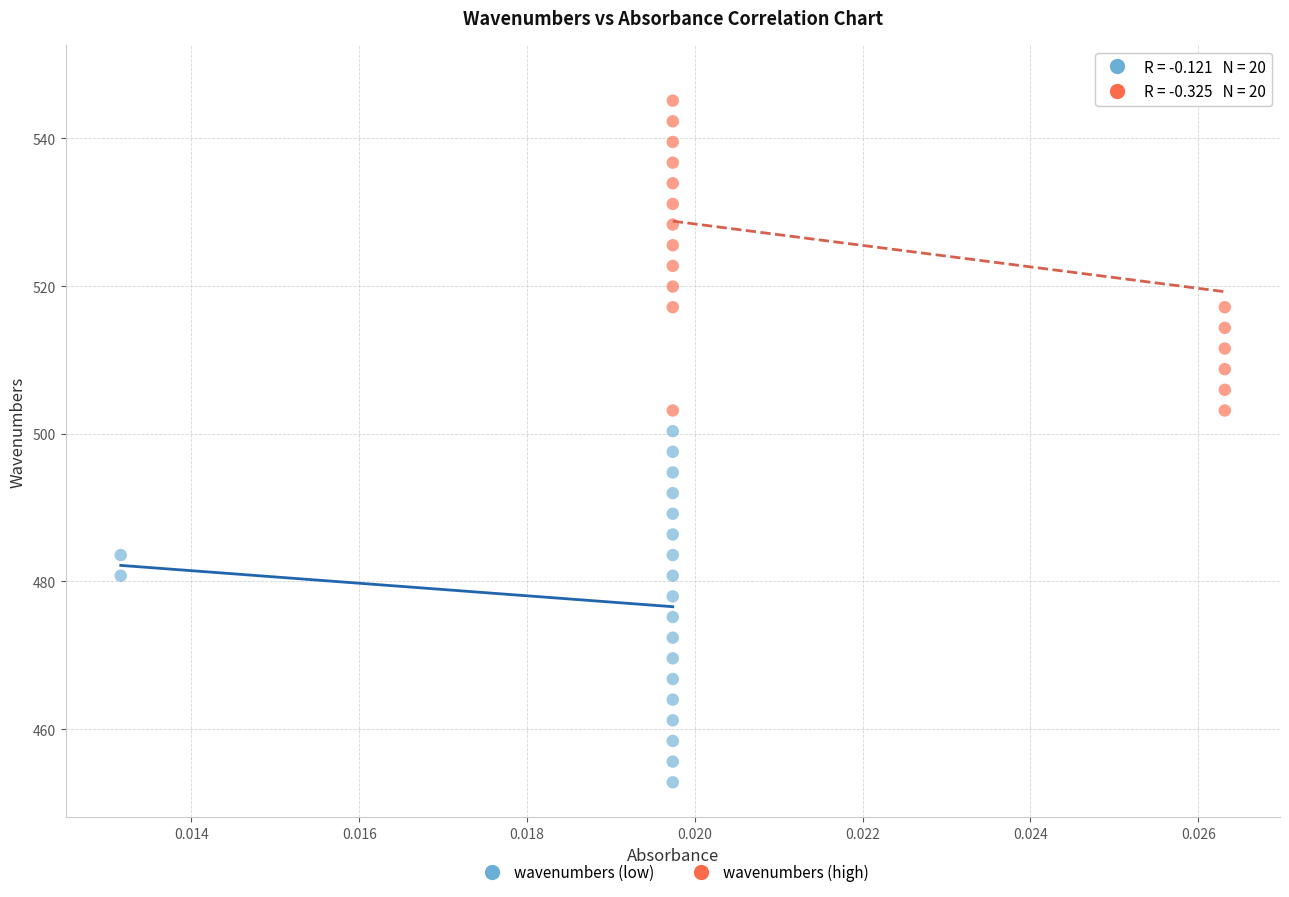

Which series contains the lowest Y value?

wavenumbers (low)